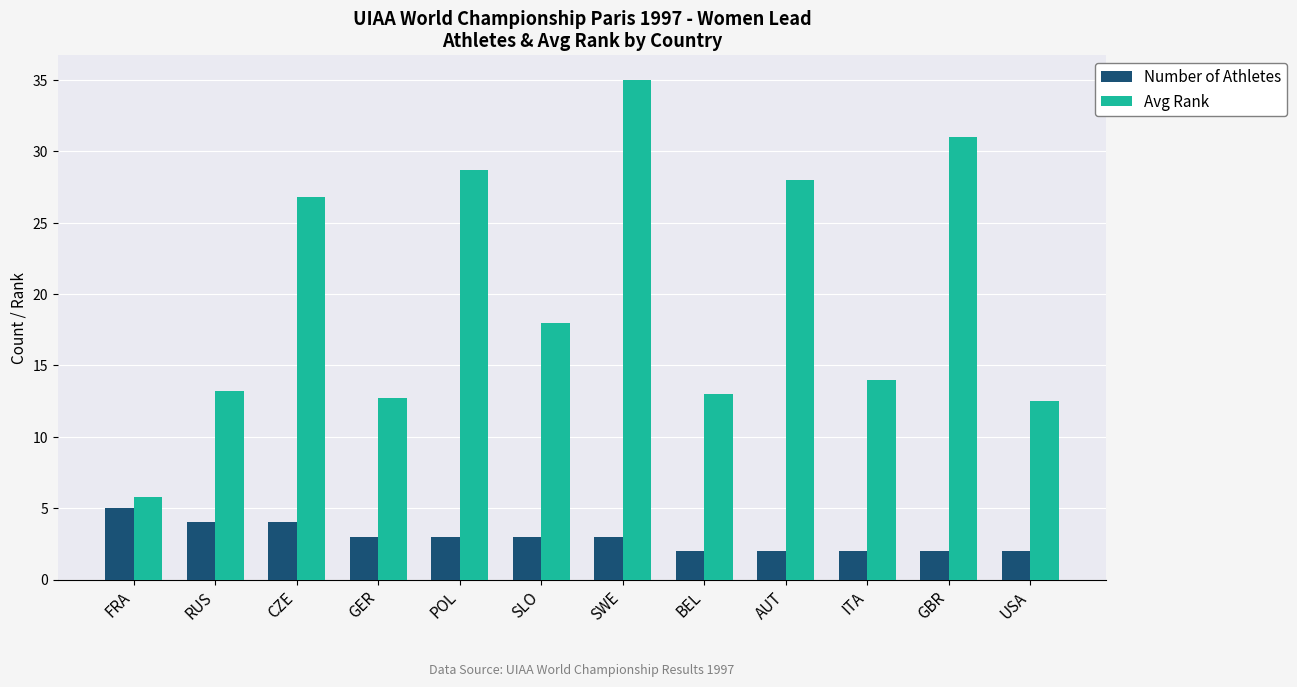

List the series in order of their overall mean, lowest first.

Number of Athletes, Avg Rank